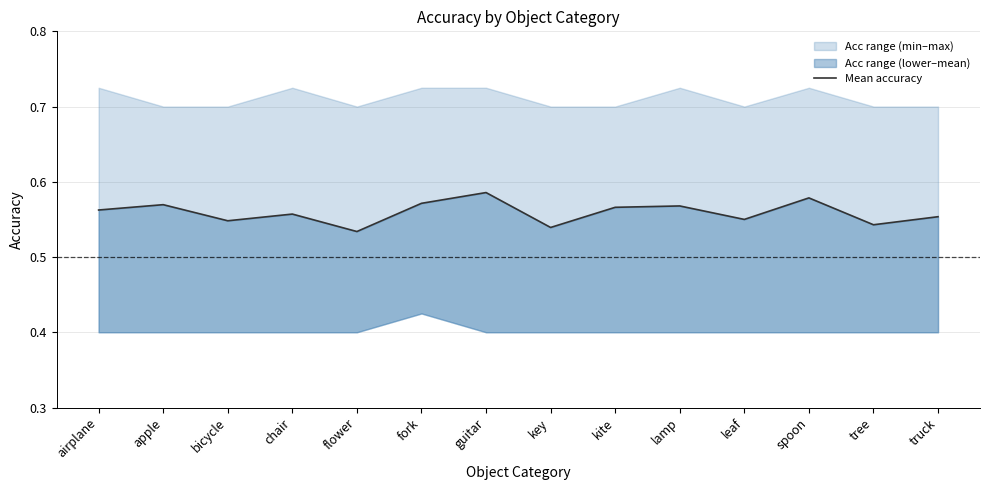

Rank the categories by value from lowest to highest.

flower, key, tree, bicycle, leaf, truck, chair, airplane, kite, lamp, apple, fork, spoon, guitar